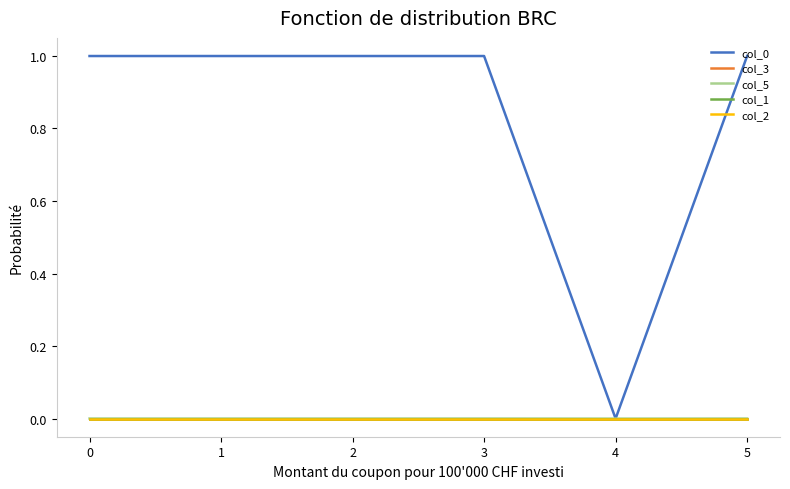

True or false: col_2 has more than 1 interior local peaks.

False